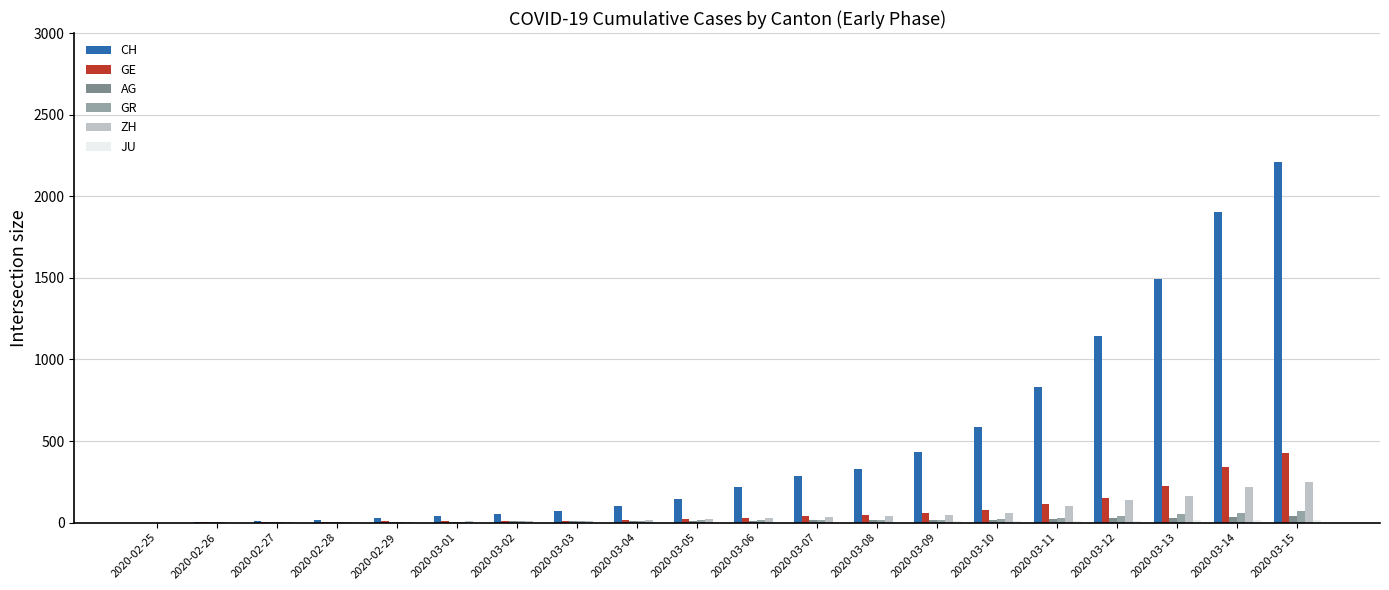

What is the total value across all series at 2020-03-01?

65